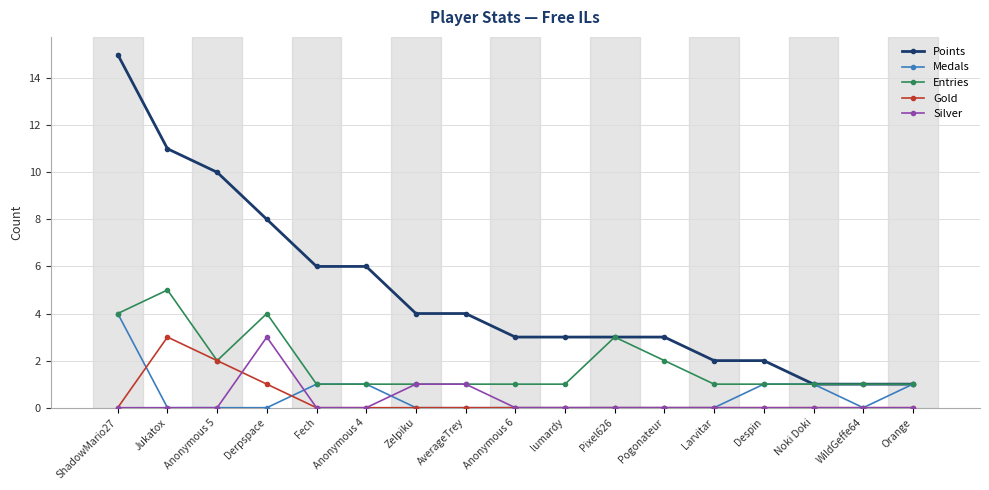

How many distinct data groups are displayed?

5